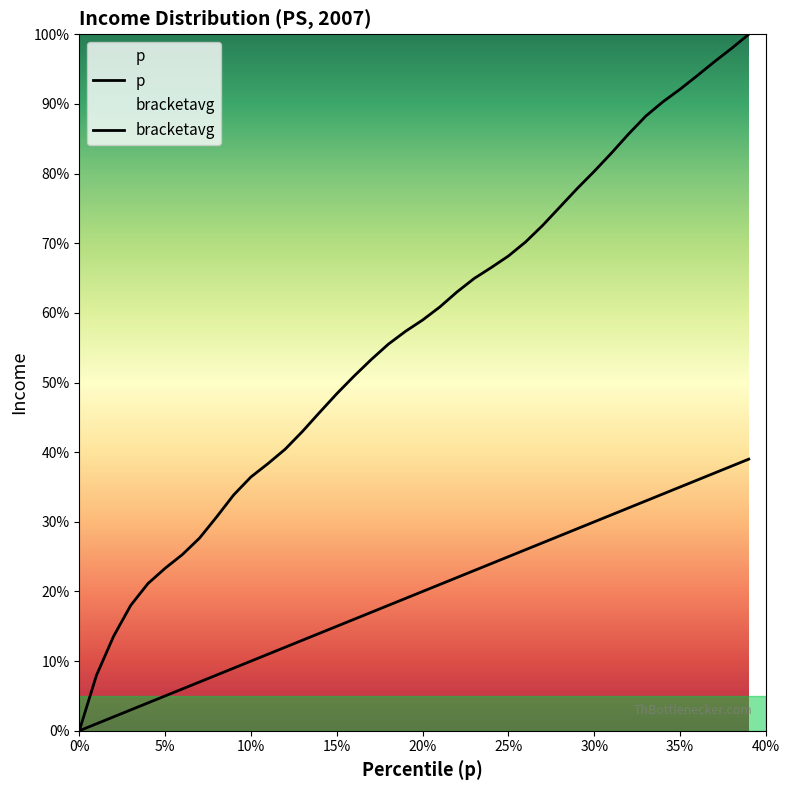

What position from the left is 0.2?

21